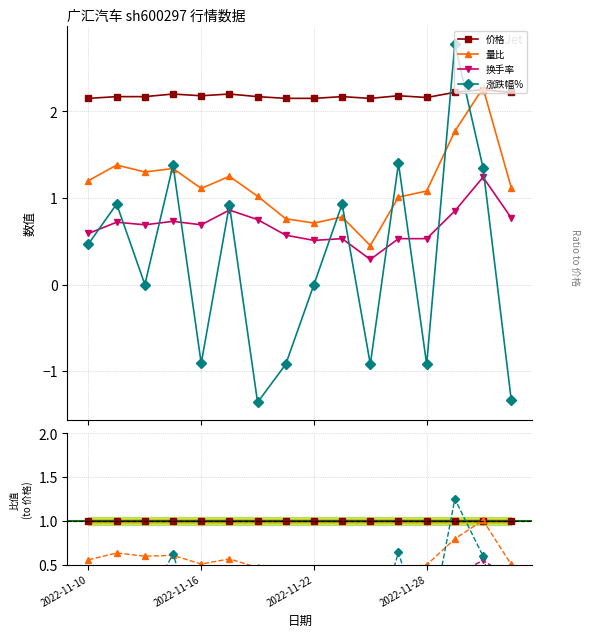

Reading left to right, what are all the values shown in this chart?

价格: 1.0	1.0	1.0	1.0	1.0	1.0	1.0	1.0	1.0	1.0	1.0	1.0	1.0	1.0	1.0	1.0
量比: 0.6	0.6	0.6	0.6	0.5	0.6	0.5	0.4	0.3	0.4	0.2	0.5	0.5	0.8	1.0	0.5
换手率: 0.3	0.3	0.3	0.3	0.3	0.4	0.3	0.3	0.2	0.2	0.1	0.2	0.2	0.4	0.6	0.3
涨跌幅%: 0.2	0.4	0.0	0.6	-0.4	0.4	-0.6	-0.4	0.0	0.4	-0.4	0.6	-0.4	1.3	0.6	-0.6